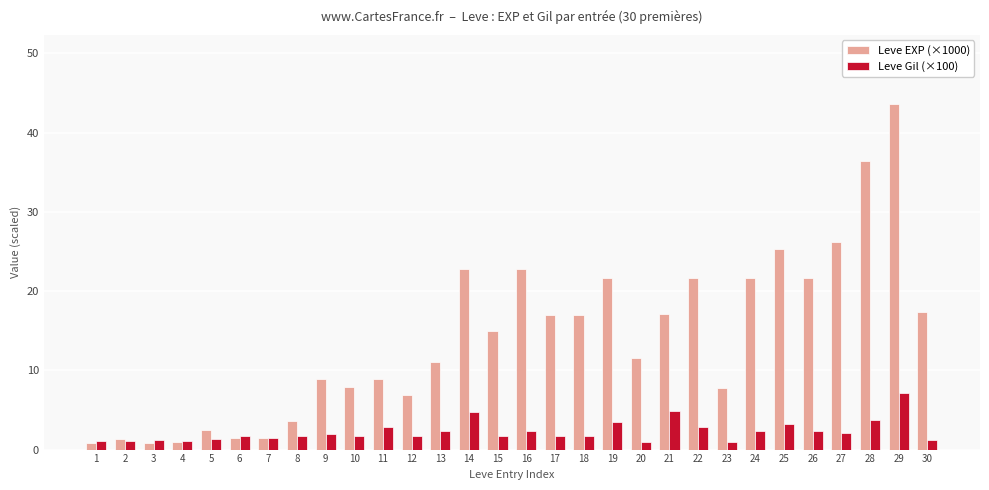

The Leve Gil (×100) series shows 7.2 at 29. True or false?

True